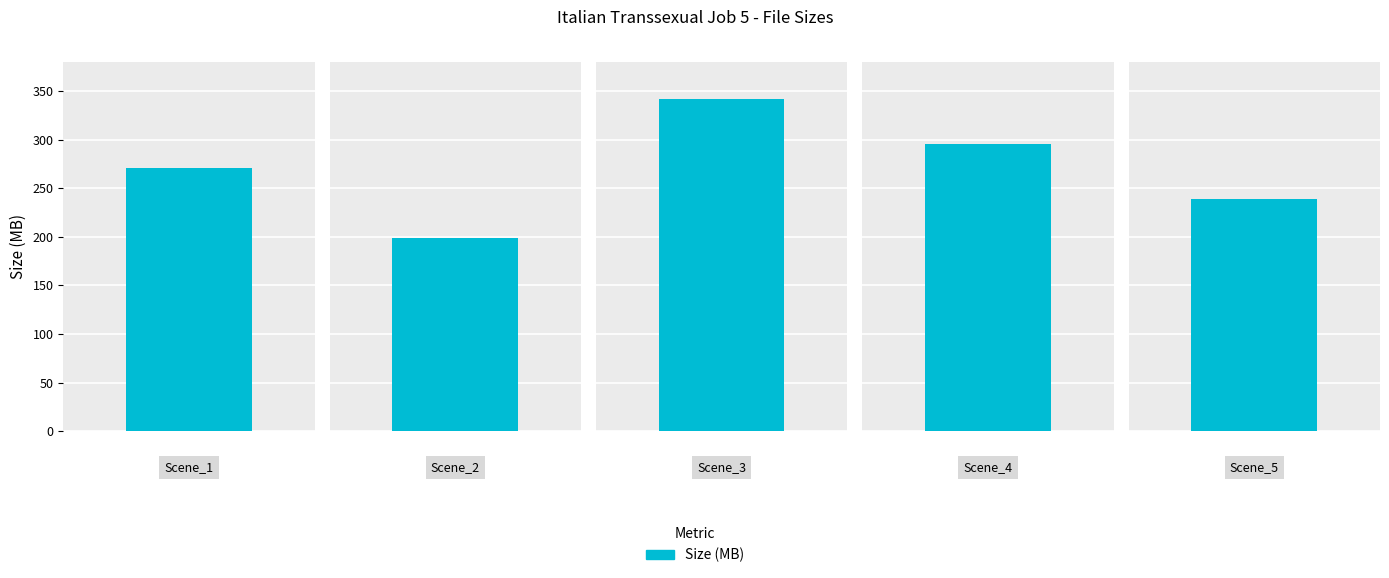

What is the sum of the values at Scene_5 and Scene_3?

581.1